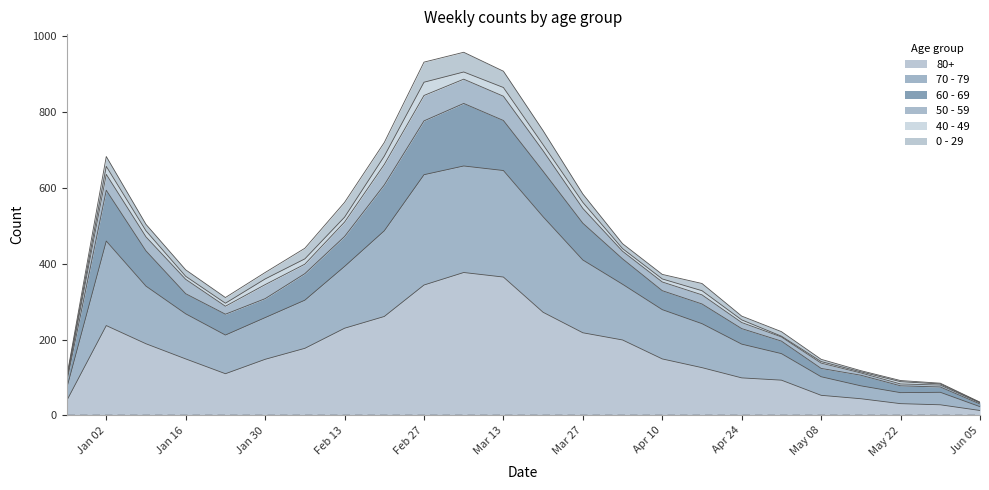

At which category does the chart reach its peak across all series?

2023-03-06